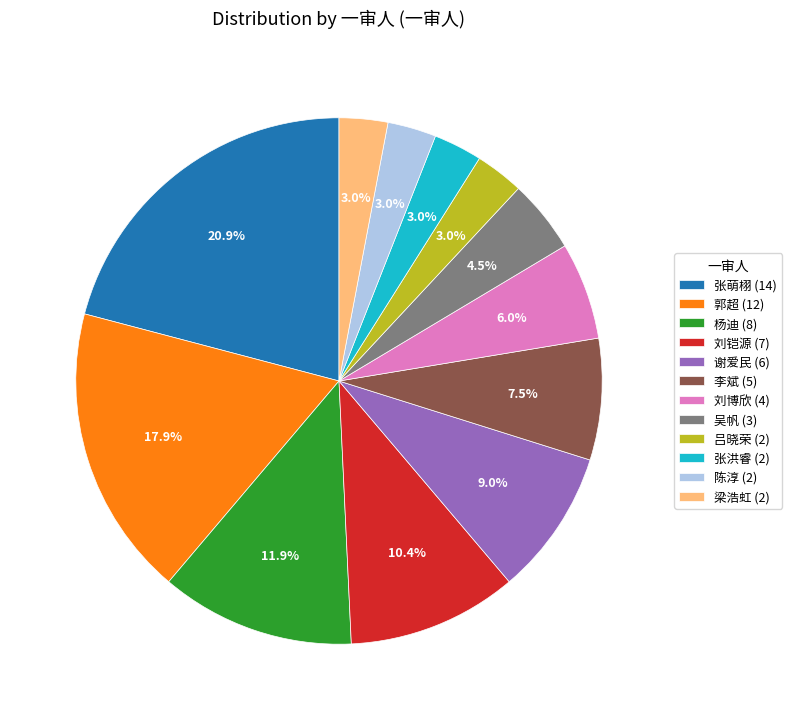

Approximately how many times larger is the value at 郭超 (12) compared to 张洪睿 (2)?

6.0